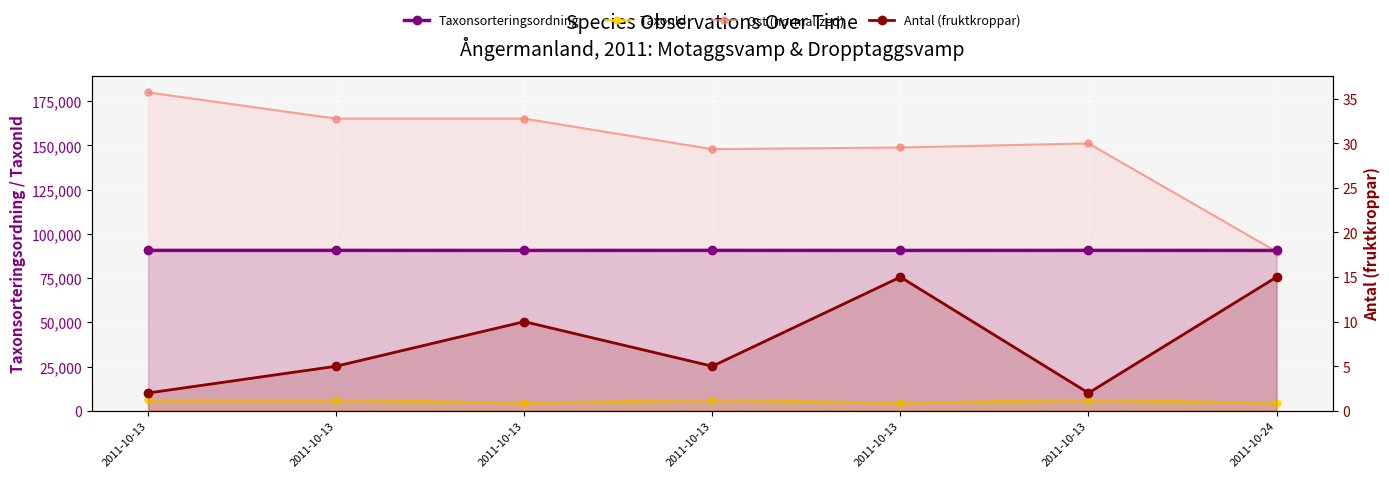

At how many categories does at least one series exceed 92337?

6